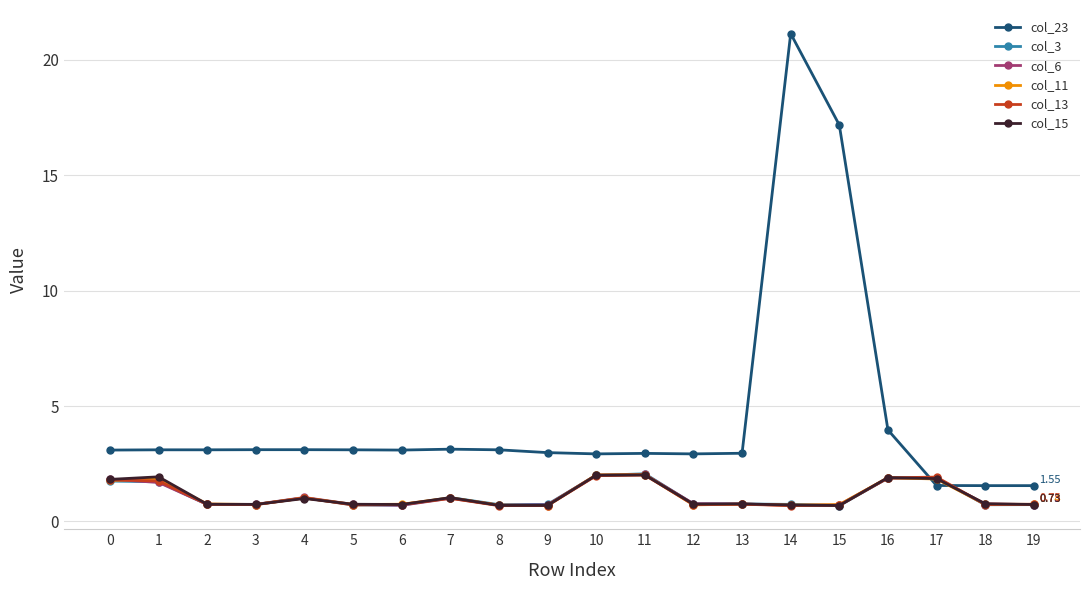

What is the value of the col_15 point at the 7th from the left?

0.7